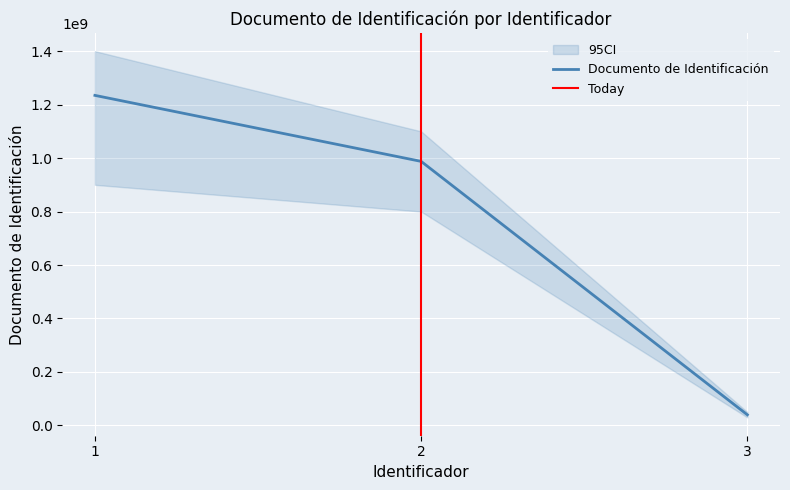

What is the approximate value at 2, to the nearest 100?

987654300